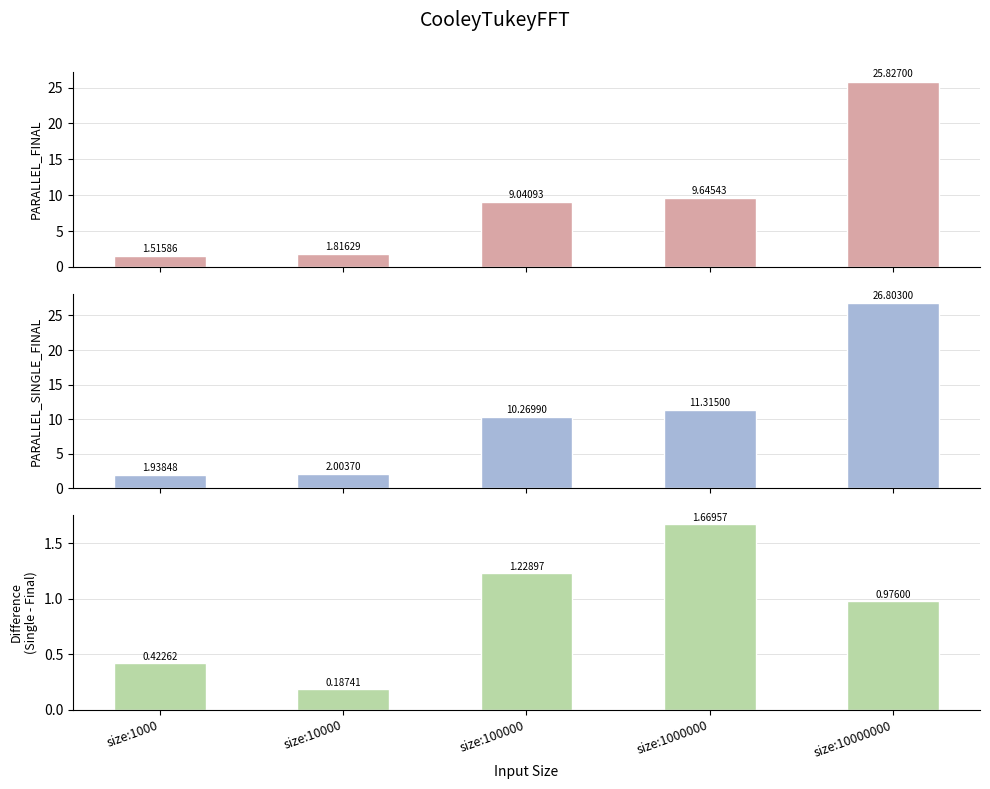

Count the number of categories in the chart.

5